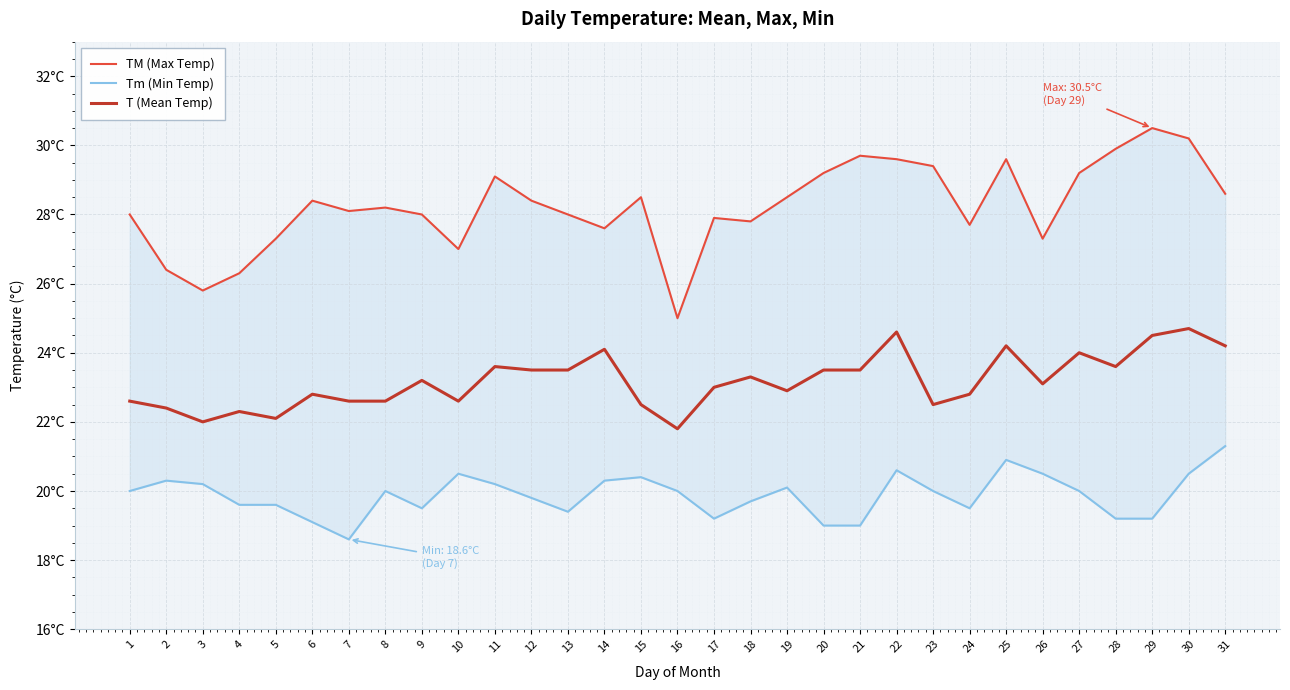

How many data points in T (Mean Temp) are less than 23?

14